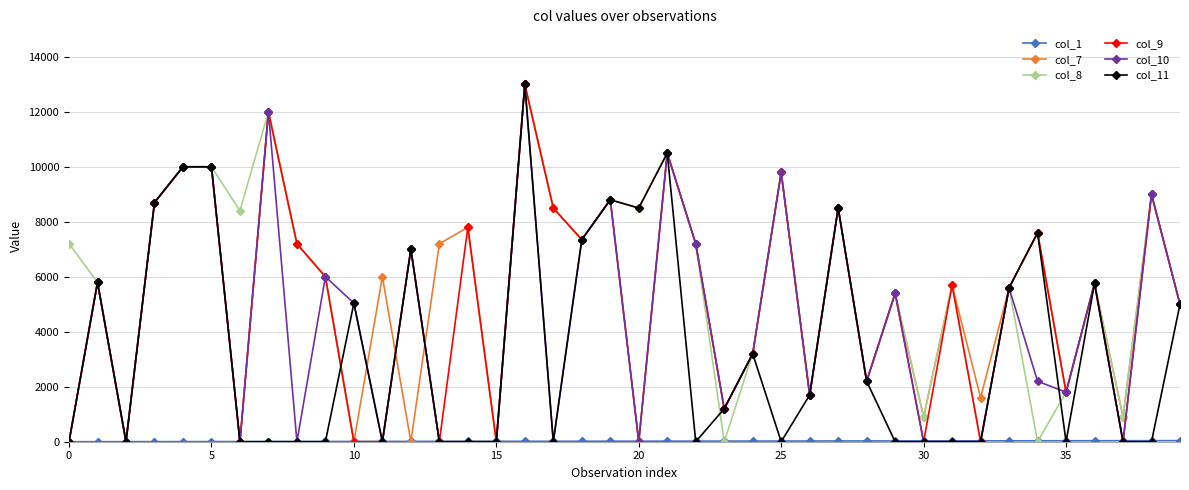

True or false: col_8 has more than 1 points higher than both neighbors.

True